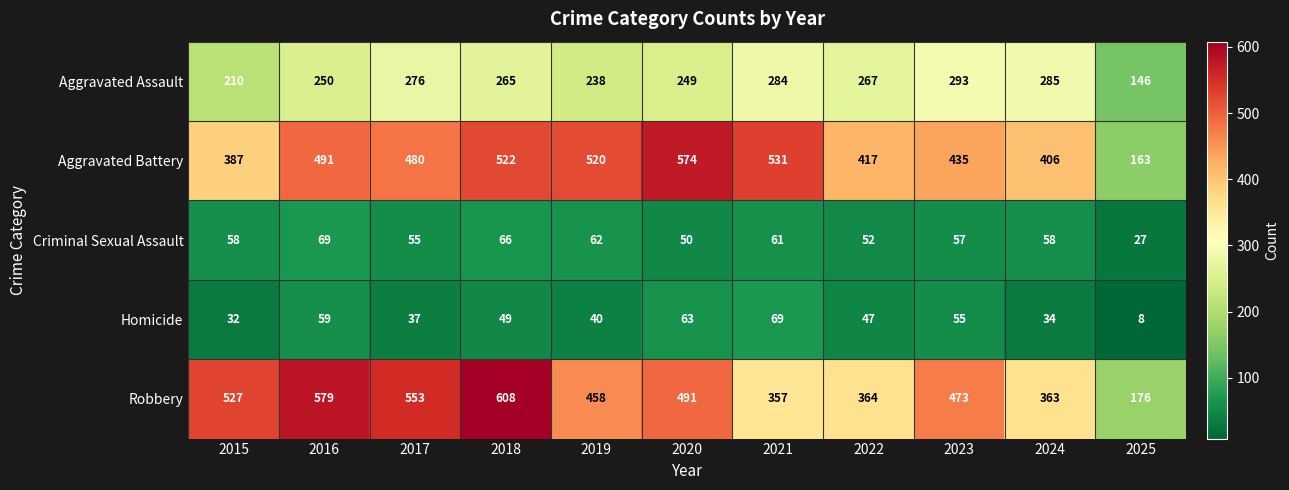

What is the sum of the Homicide values at 2017 and 2019?

77